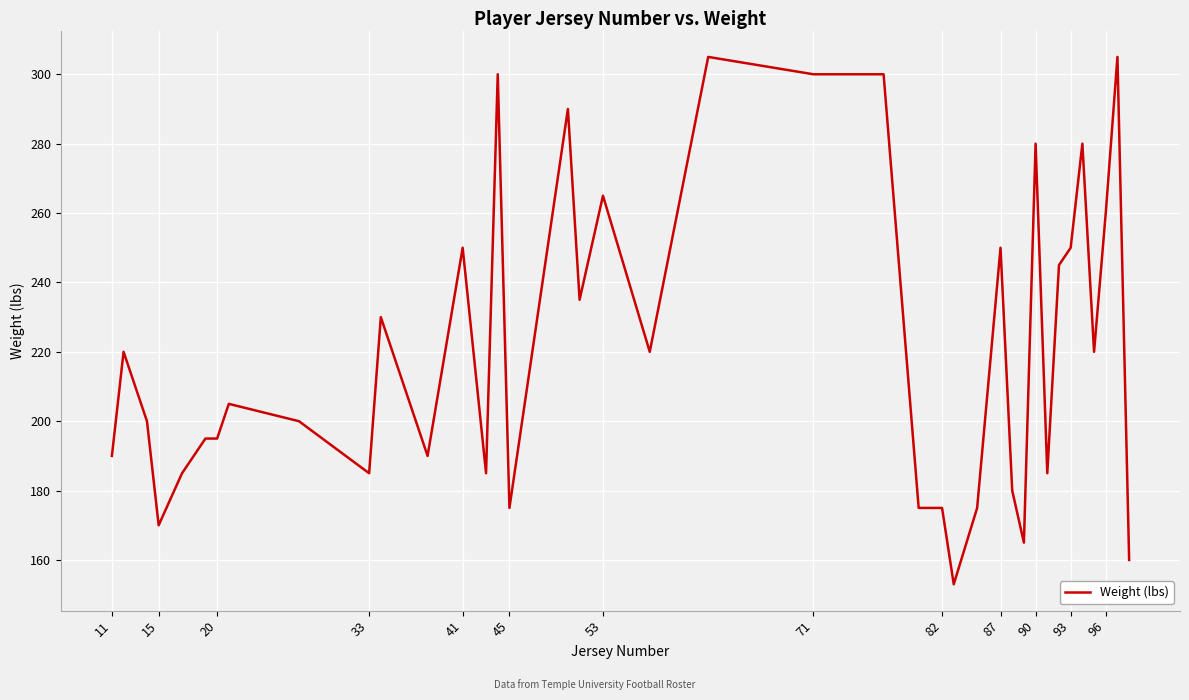

What is the difference between the maximum and second lowest values?

145